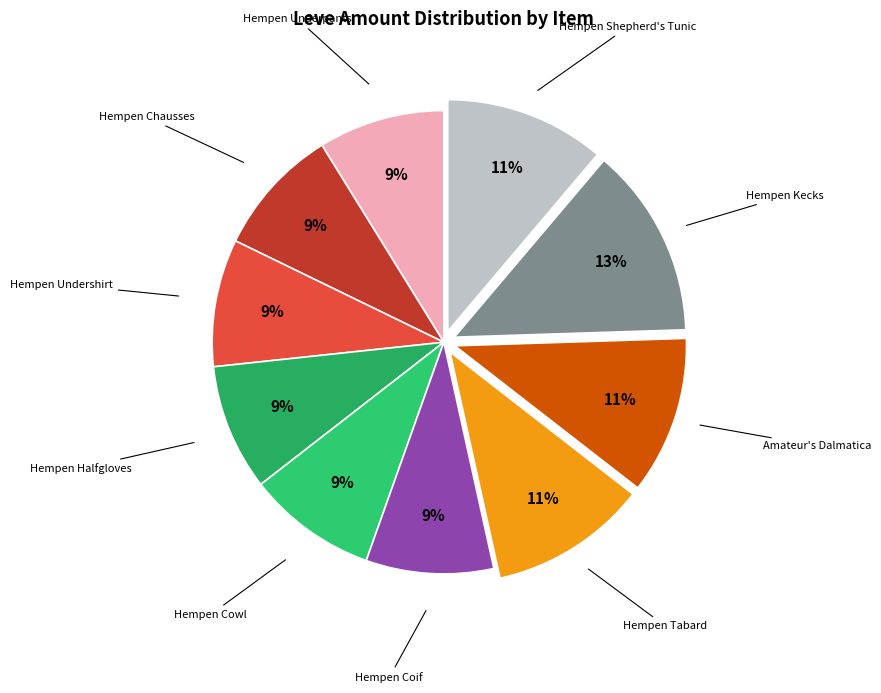

How many segments does this pie chart have?

10